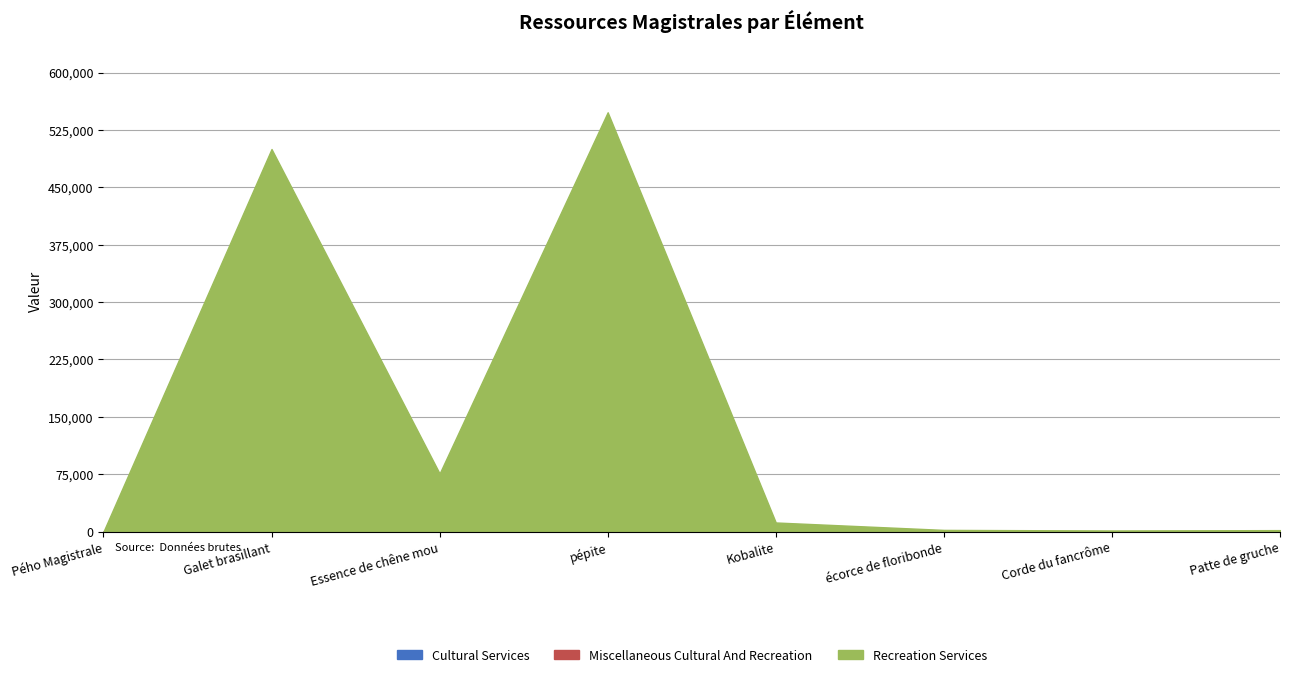

Which category has the lowest value in the Cultural Services series?

Pého Magistrale